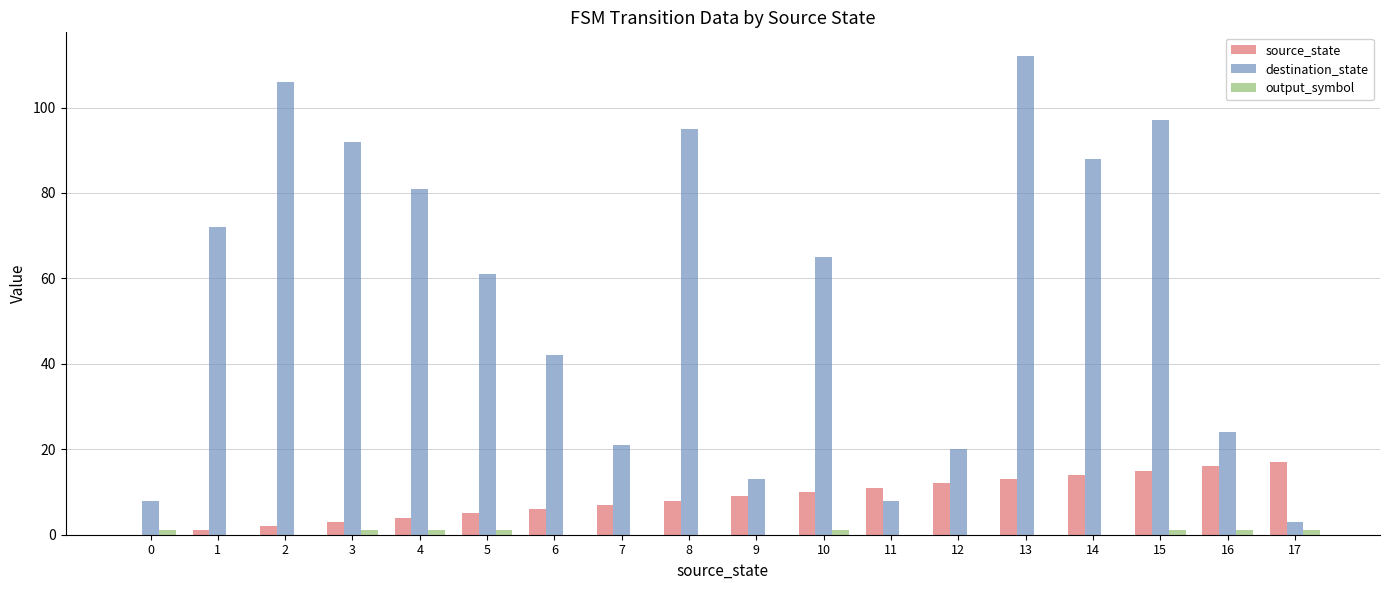

Between 10 and 16, which series saw the biggest shift?

destination_state